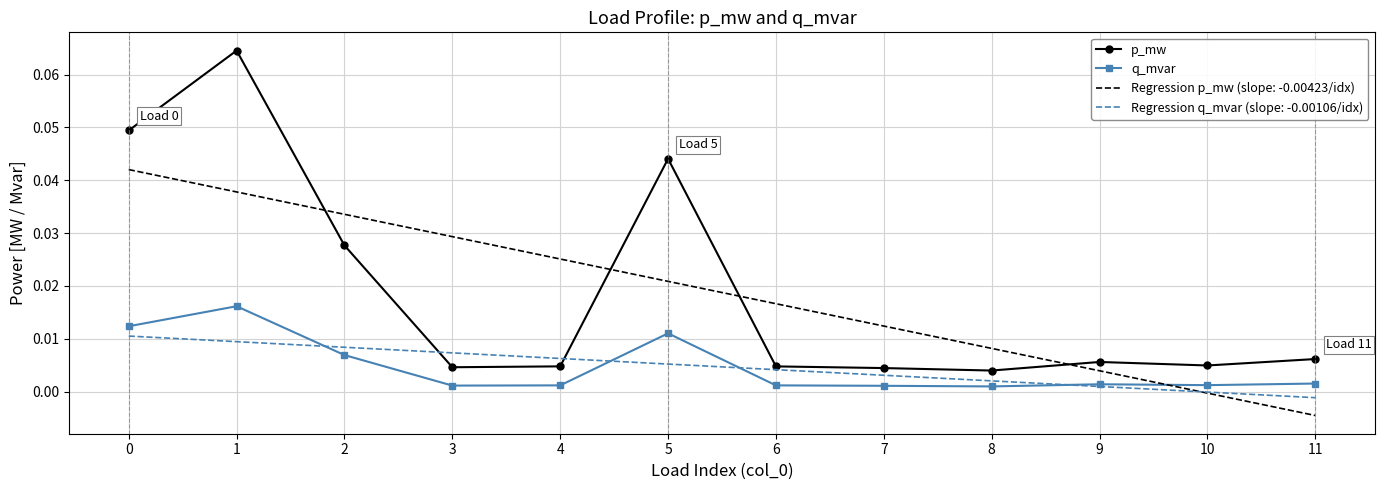

At which category is the sum across all series the highest?

1